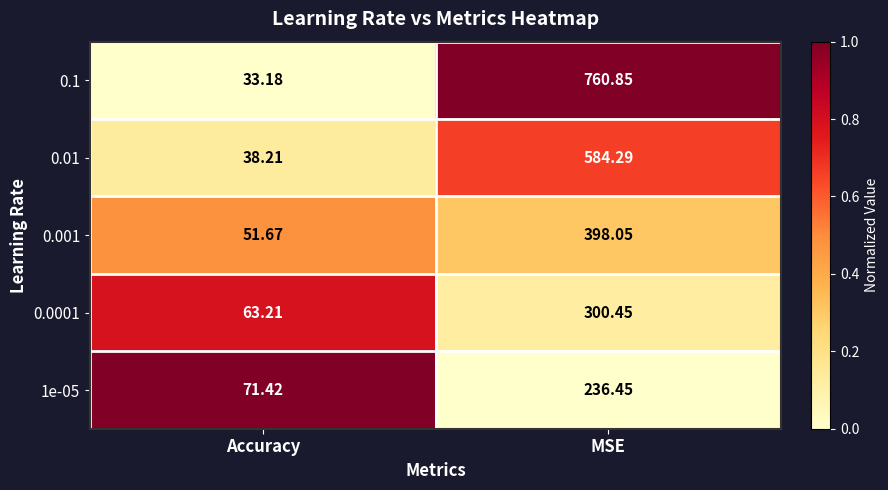

Which category has the highest value in the 0.01 series?

MSE